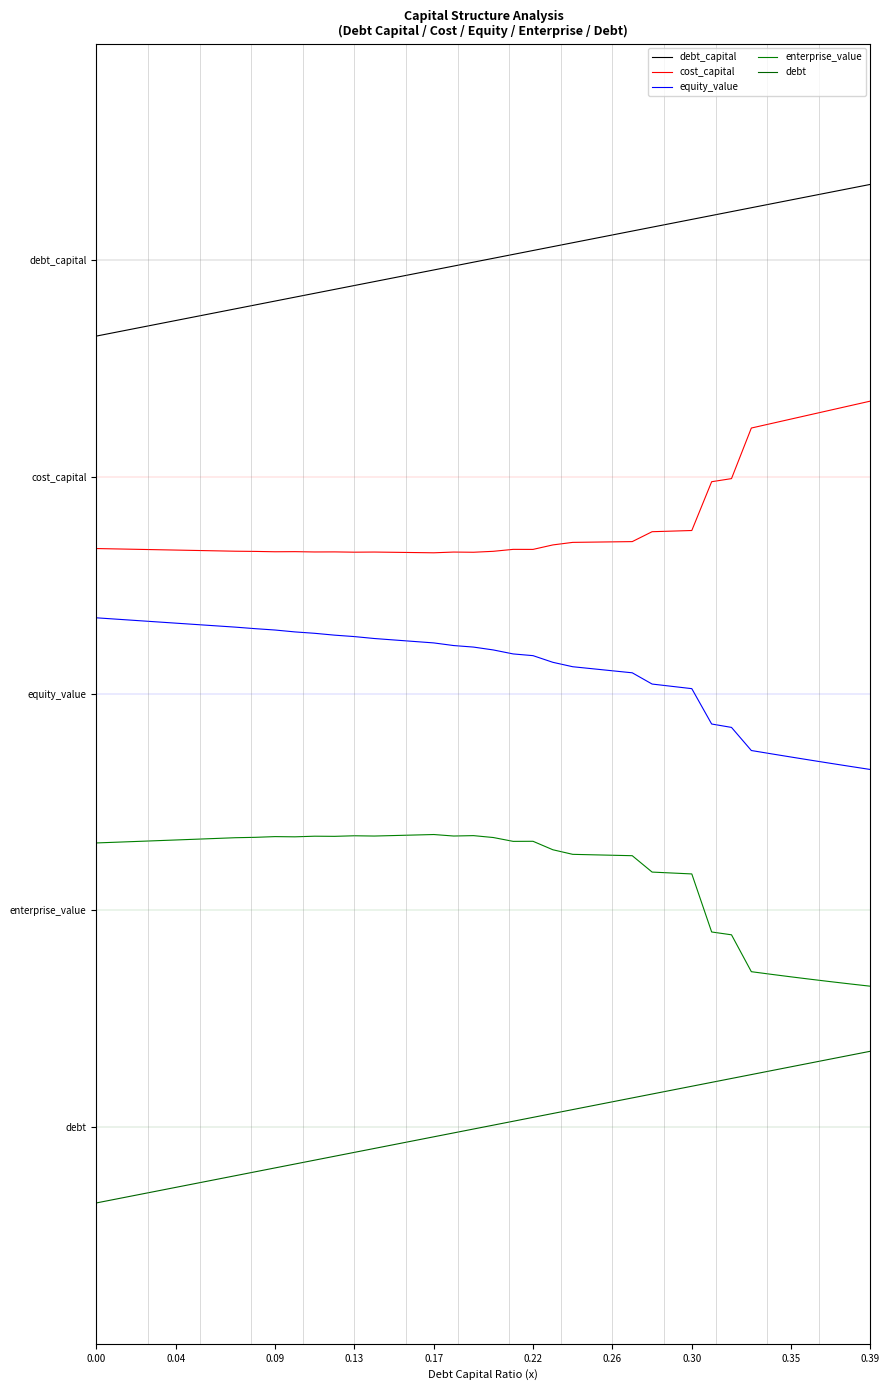

Does the chart display data point markers on the line(s)?

No